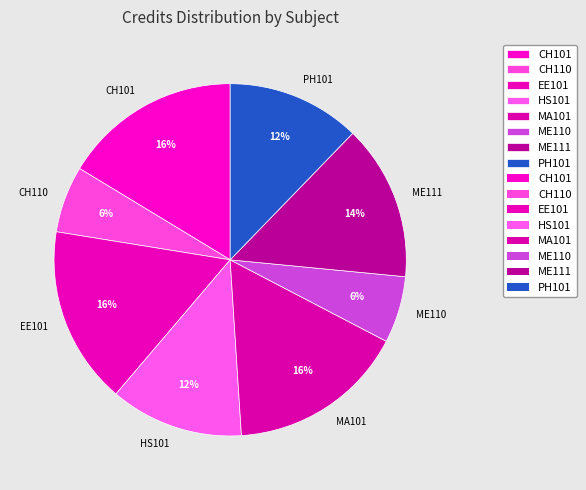

To the nearest percent, what portion does CH101 represent?

16%